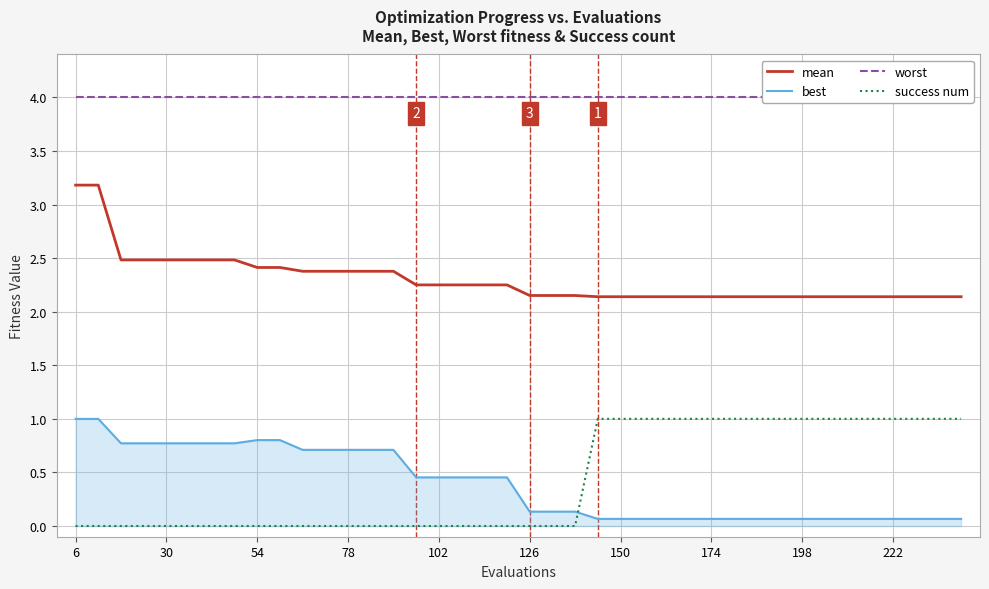

Is it true that mean equals 3.3 at 174?

False